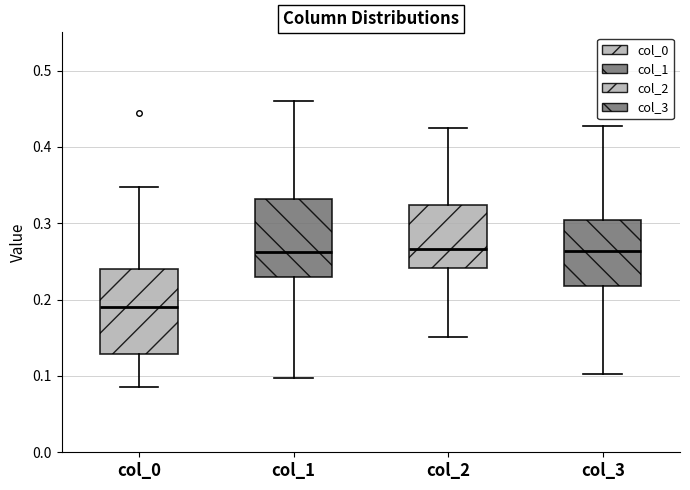

Where is the upper edge of the box for col_2 on the y-axis? The values are not printed on the chart, so give them approximately, as read against the axis.

0.32